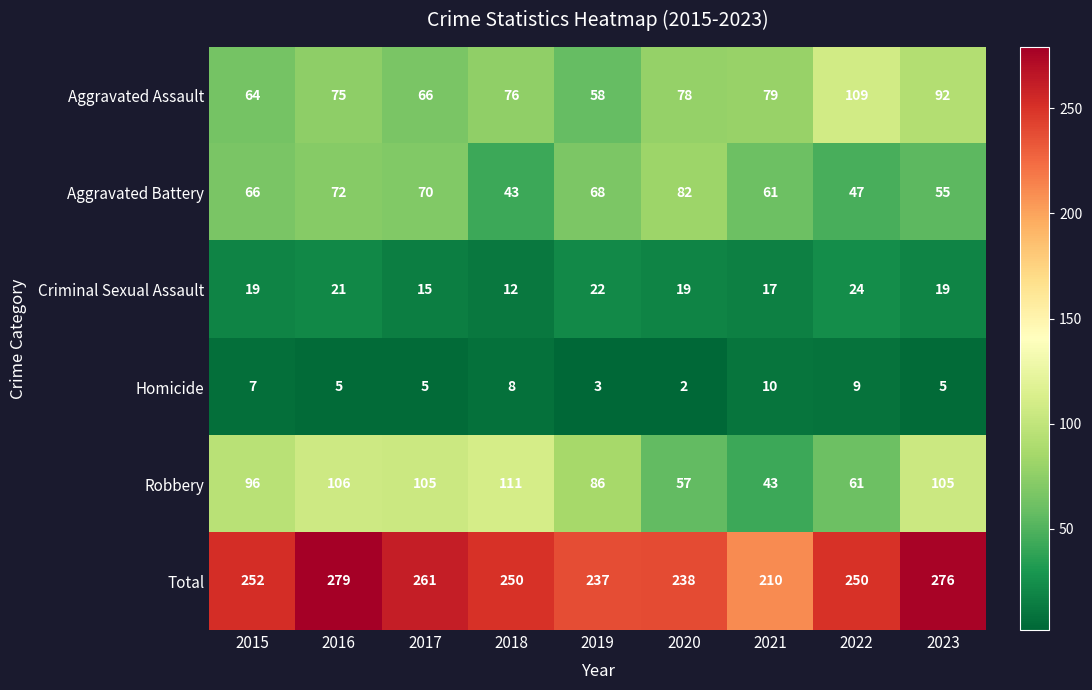

What is the difference between the maximum and minimum values in the Criminal Sexual Assault series?

12